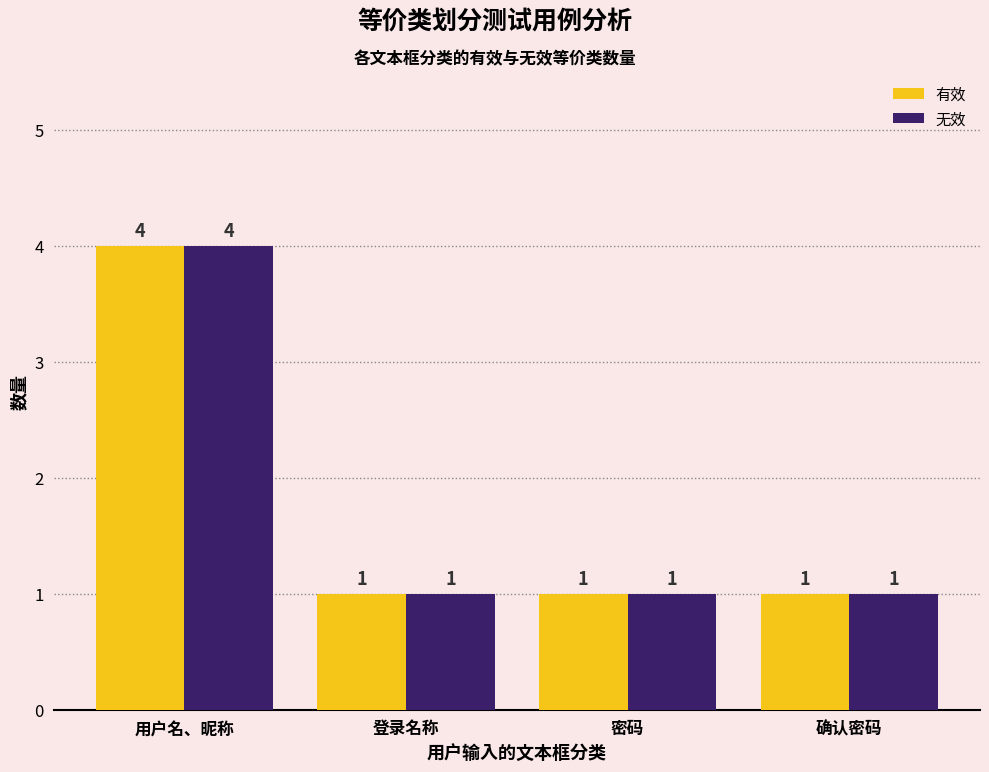

What are all the series names shown in the legend?

有效, 无效